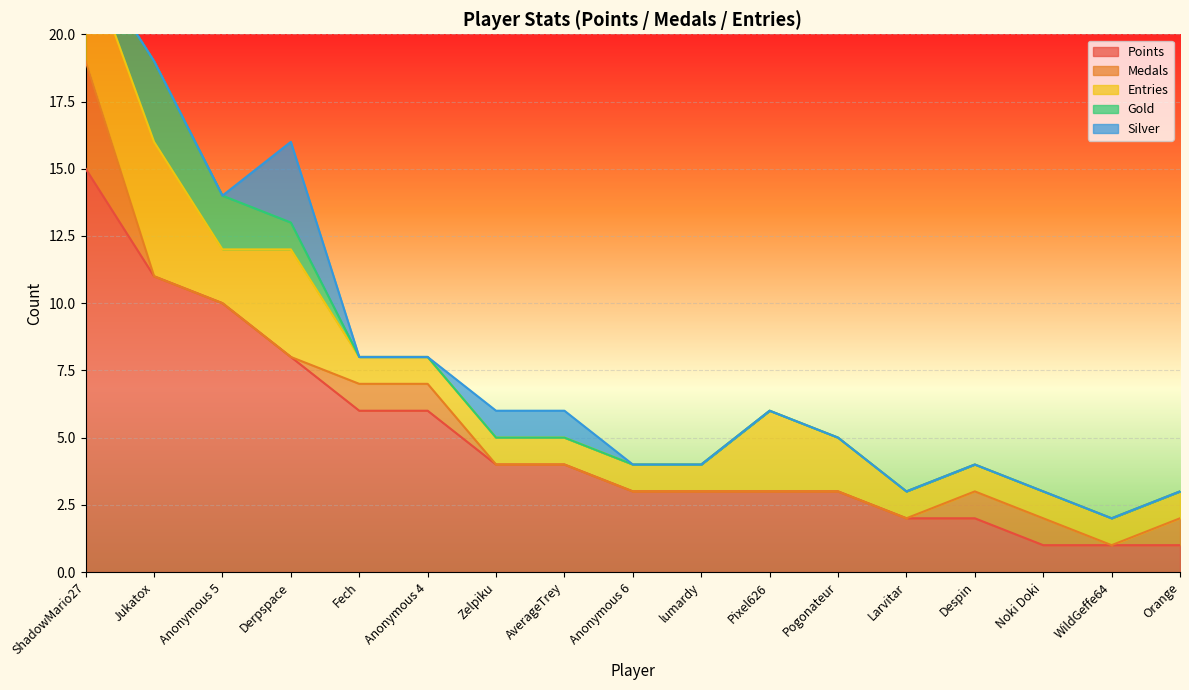

How many interior local peaks does the Silver series have?

1